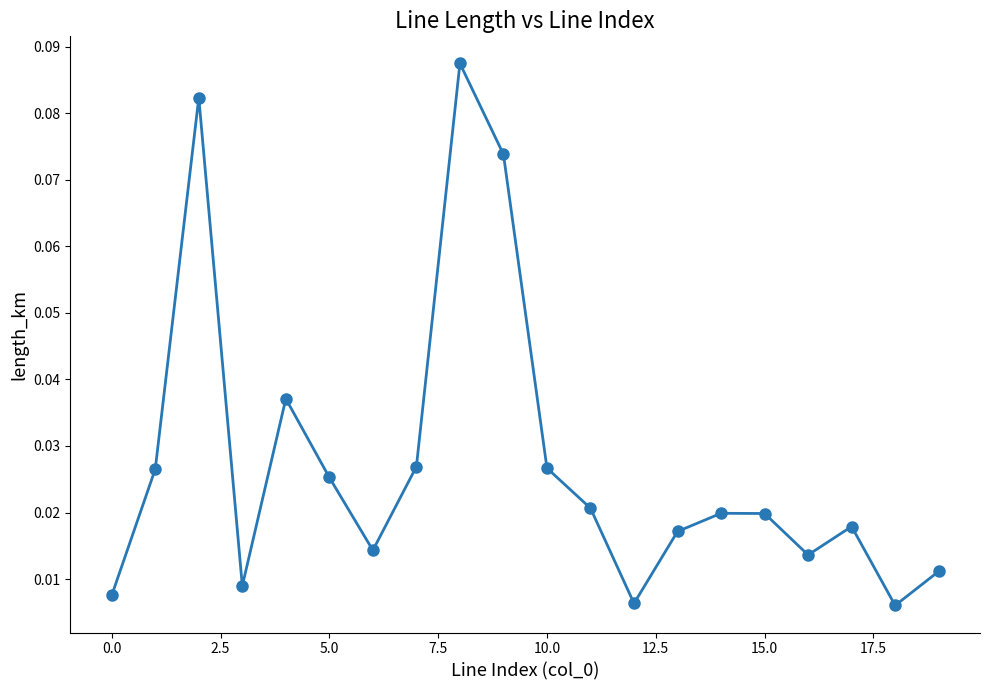

True or false: the data has more than 1 interior local peaks.

True